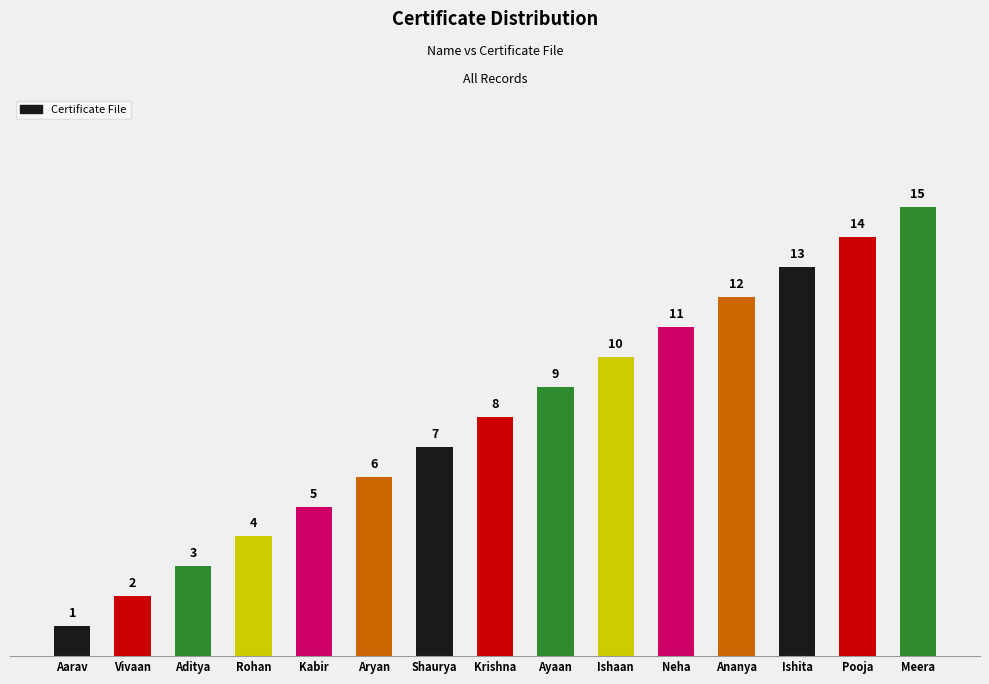

What is the sum of the values at Ayaan and Ishaan?

19